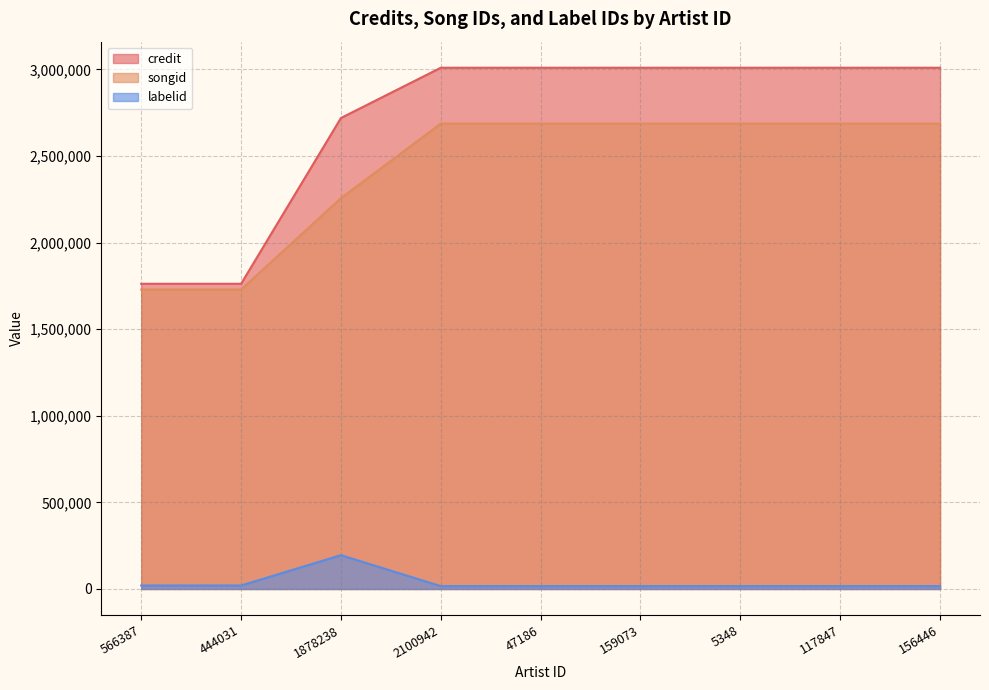

What is the difference between the maximum and second lowest values in the credit series?

1247599